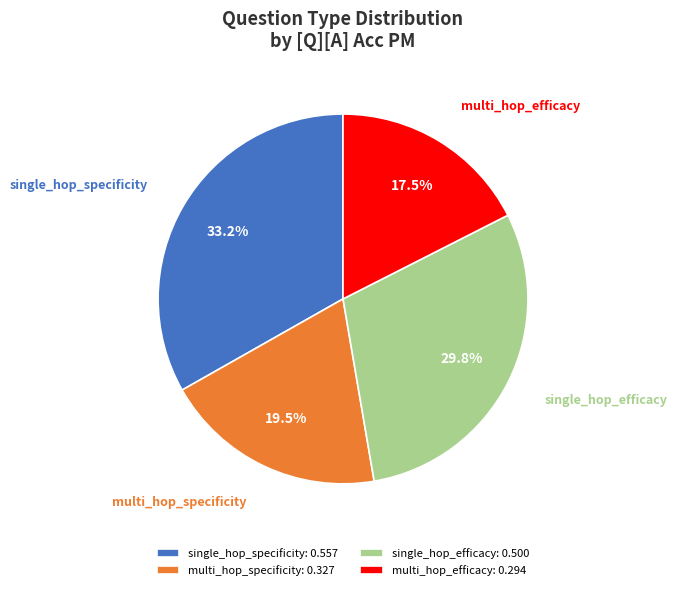

Does single_hop_specificity account for over 50% of the chart?

No